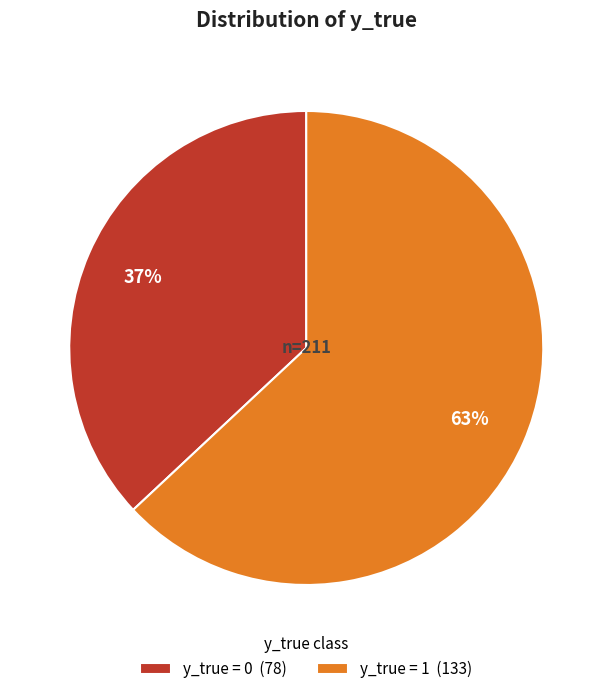

Which has a higher value, y_true = 0 (78) or y_true = 1 (133)?

y_true = 1 (133)